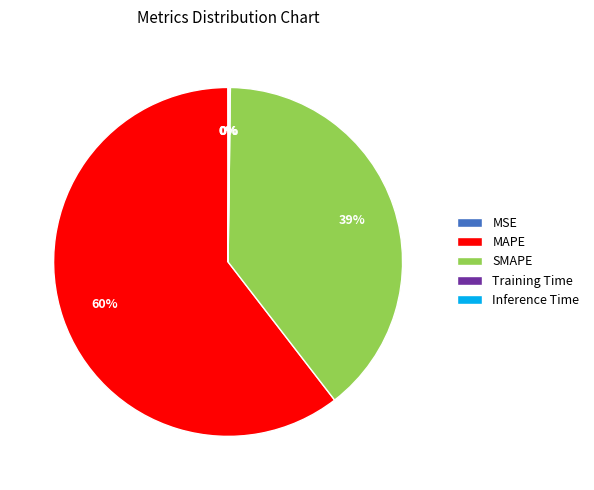

To the nearest percent, what portion does SMAPE represent?

39%